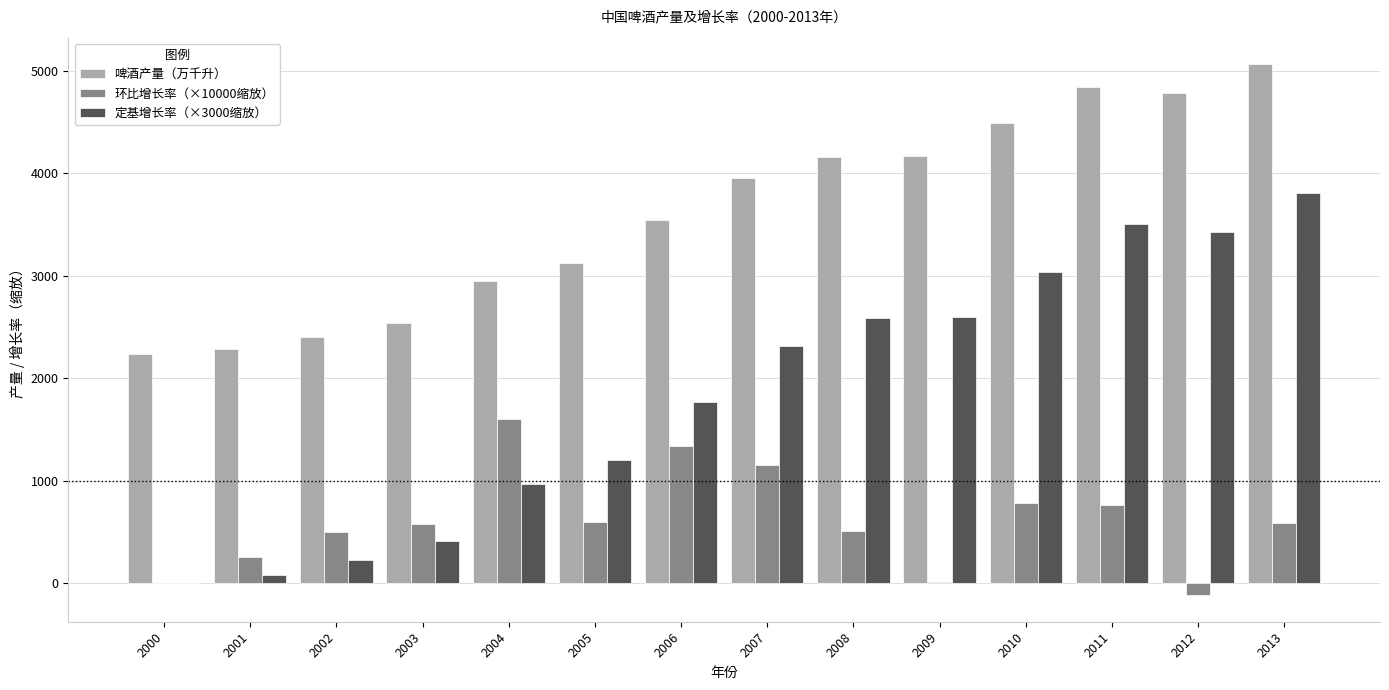

How many groups of bars are there?

14